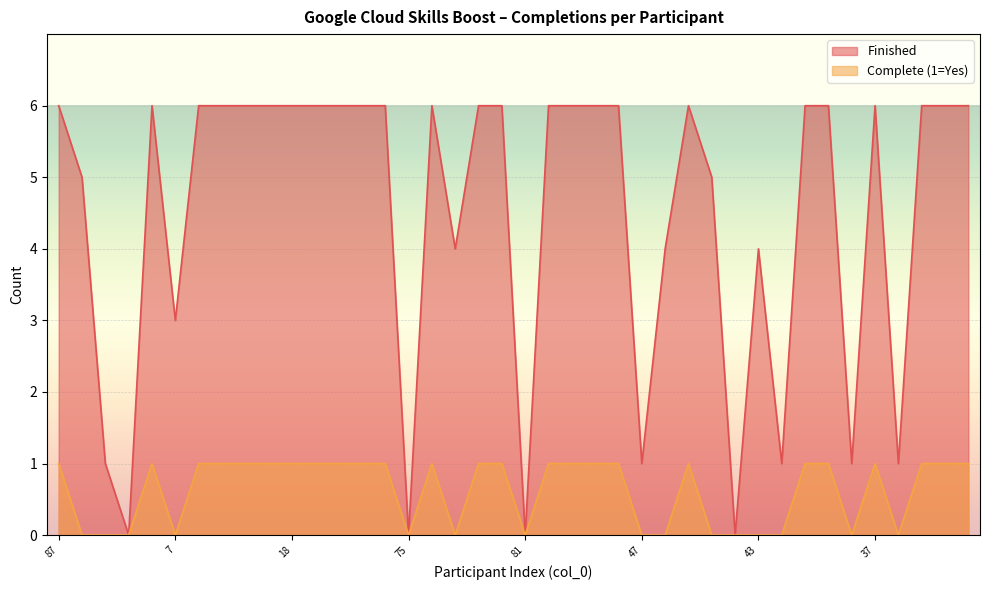

True or false: Complete (1=Yes) has a value of 1 at 77.

False